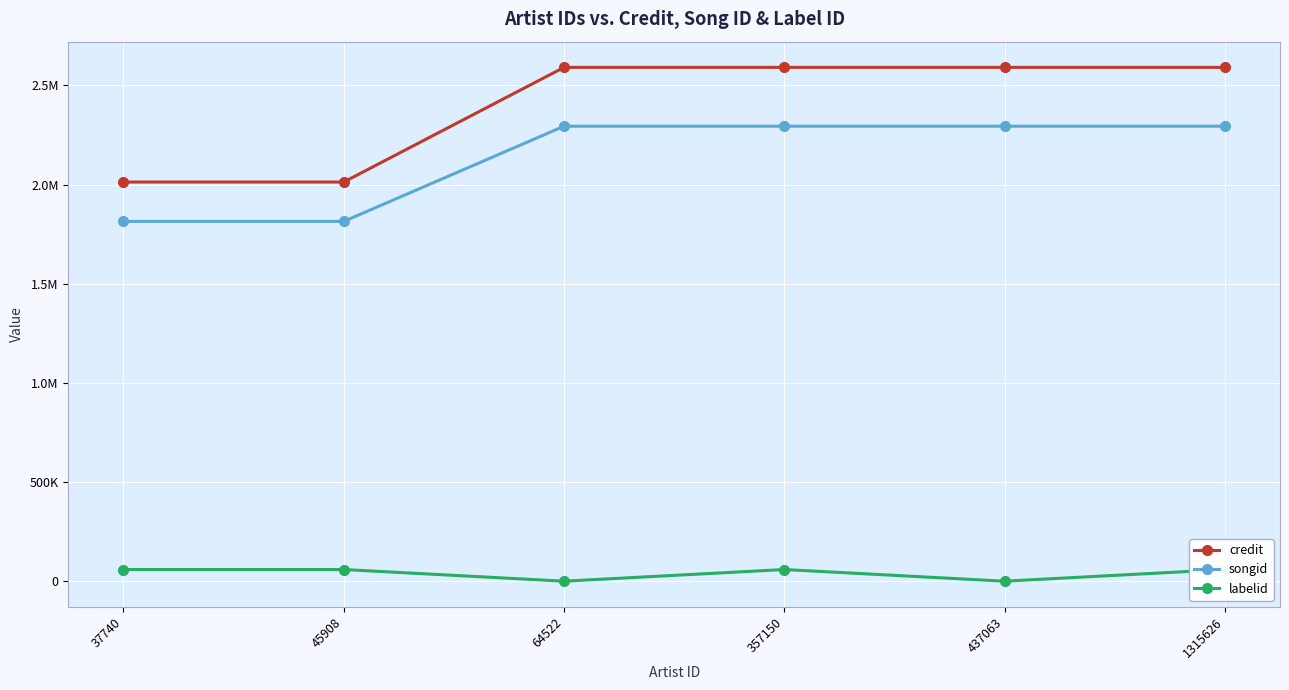

The value of labelid at 37740 is 59521. True or false?

True